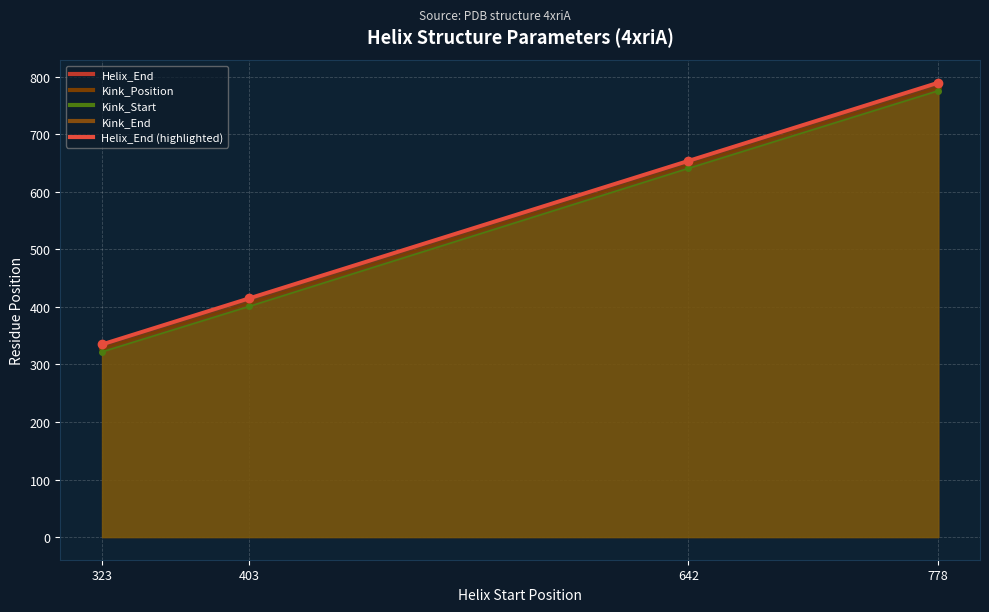

True or false: the data has more than 1 interior local peaks.

False